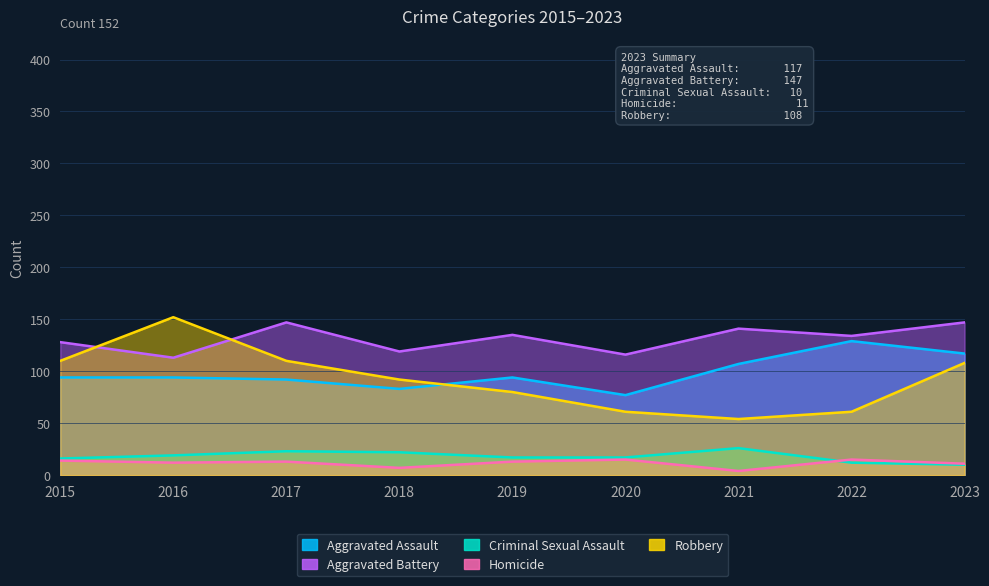

How many values in the Homicide series exceed 13?

3